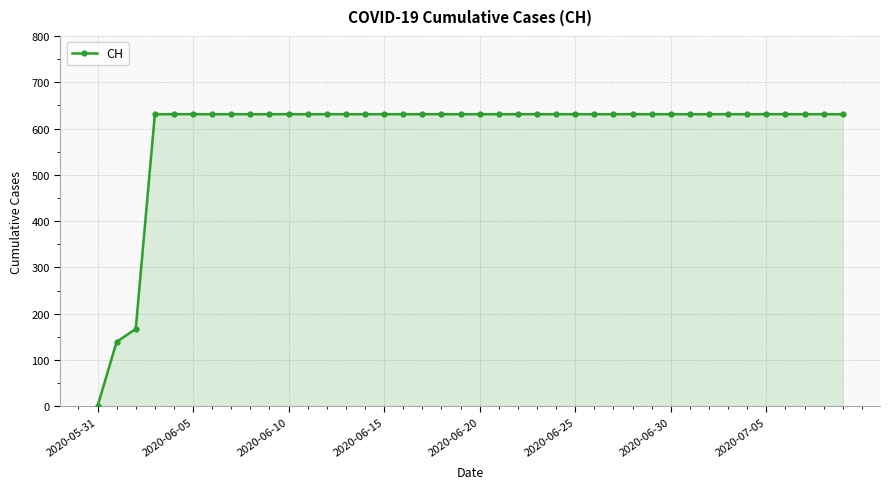

What is the greatest value displayed?

631